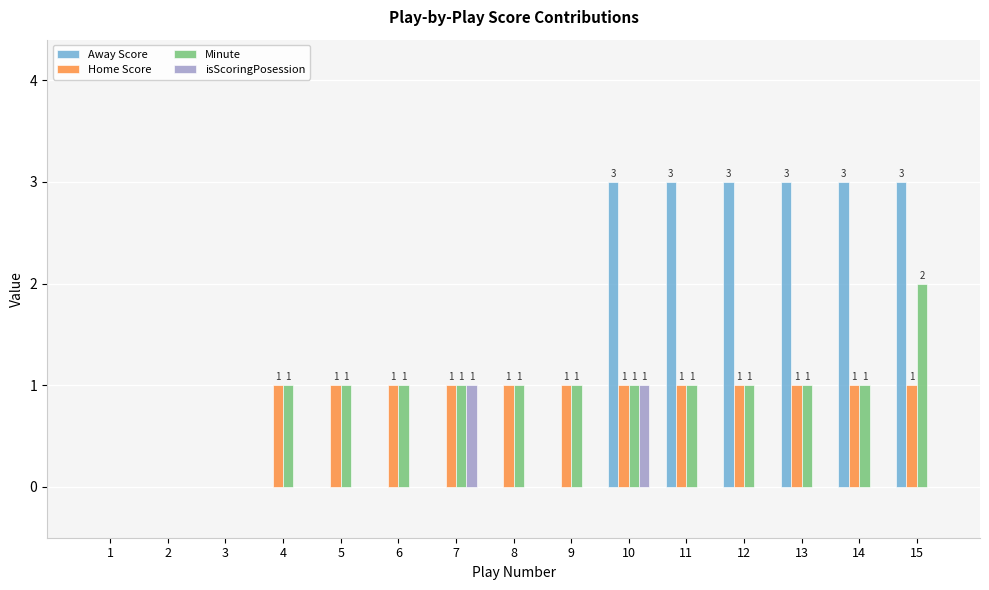

Which series has the largest total across all categories?

Away Score